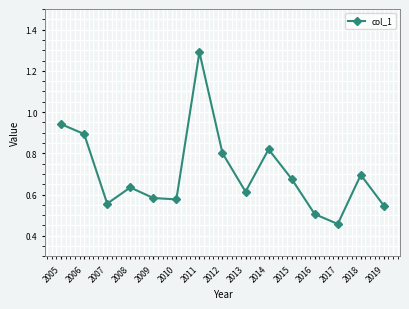

What is the maximum value shown in the chart?

1.3